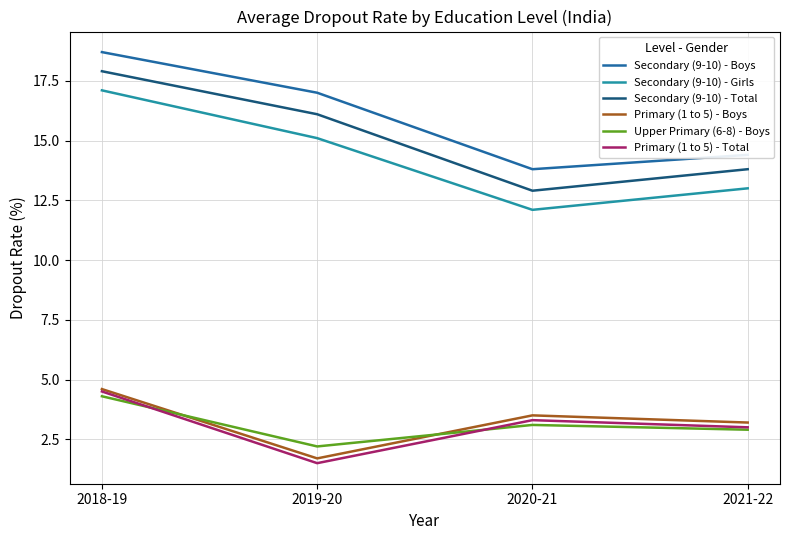

True or false: Secondary (9-10) - Total and Secondary (9-10) - Boys cross at least once.

False